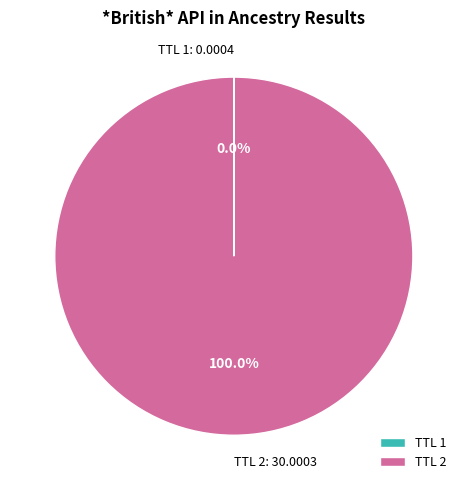

What is the majority slice?

TTL 2